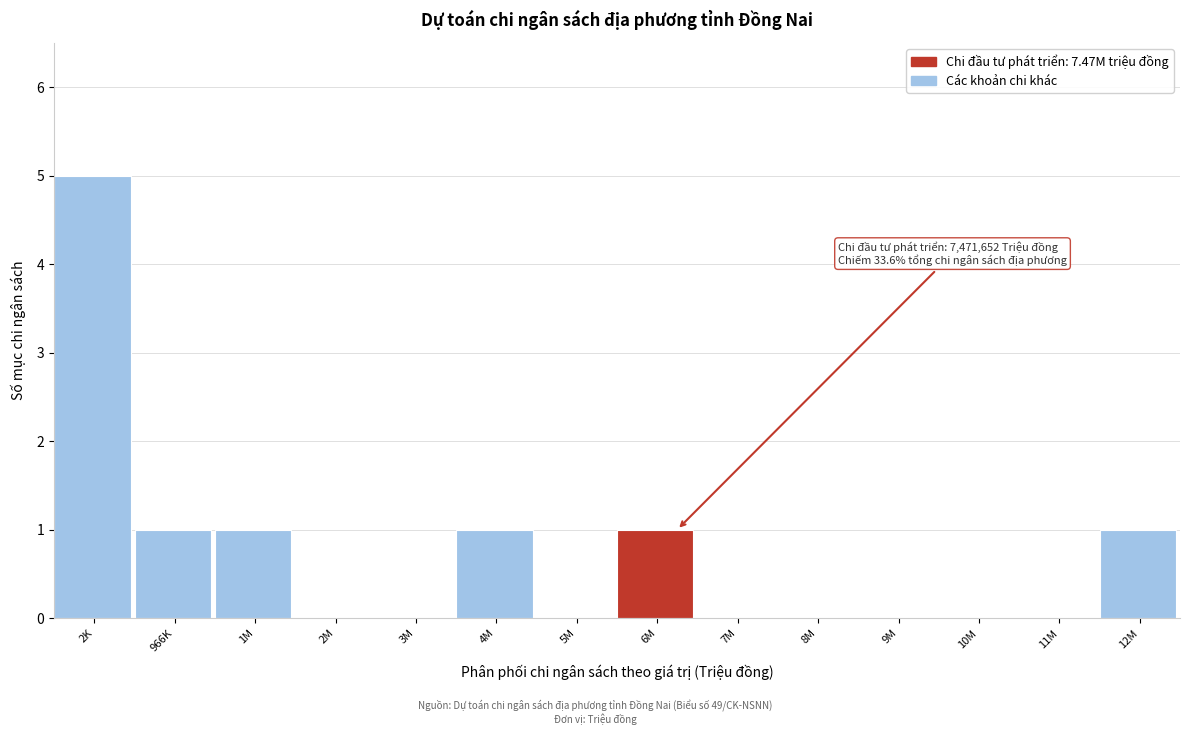

Reading right to left, list all the values displayed in this chart.

12M=1	11M=0	10M=0	9M=0	8M=0	7M=0	6M=1	5M=0	4M=1	3M=0	2M=0	1M=1	966K=1	2K=5